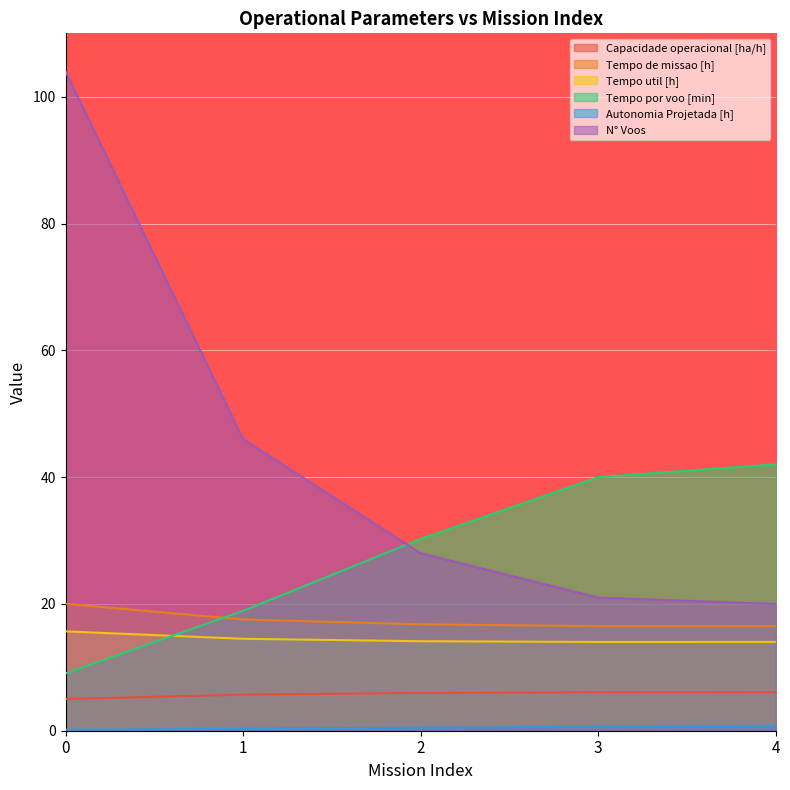

Which series has the widest spread of values?

N° Voos